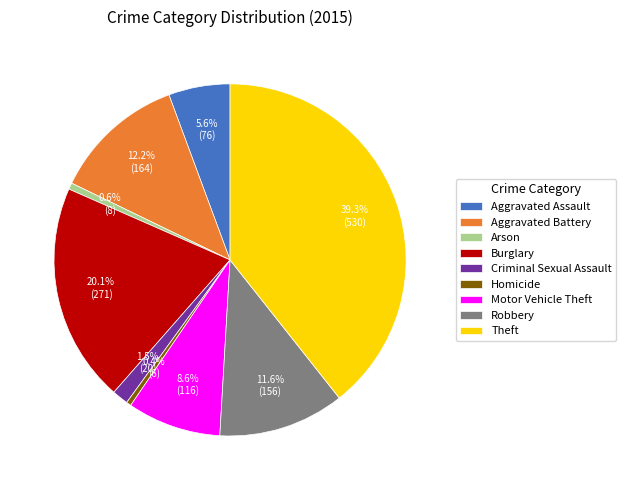

How many segments does this pie chart have?

9